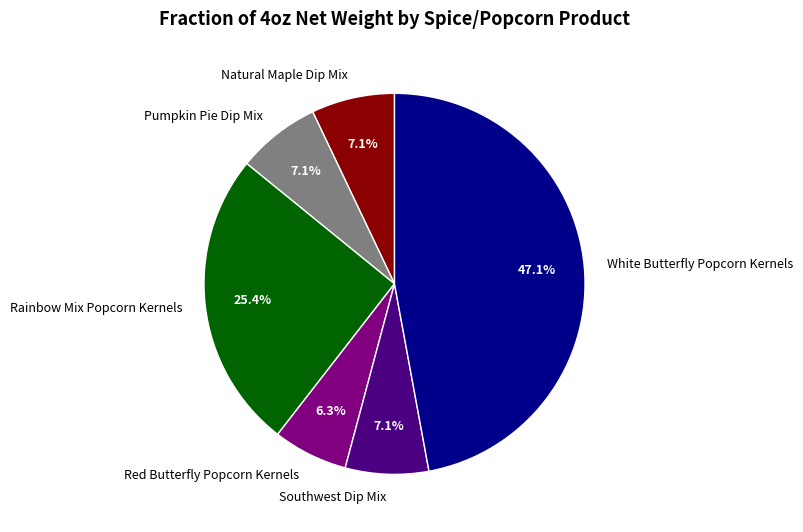

Which has a higher value, White Butterfly Popcorn Kernels or Pumpkin Pie Dip Mix?

White Butterfly Popcorn Kernels